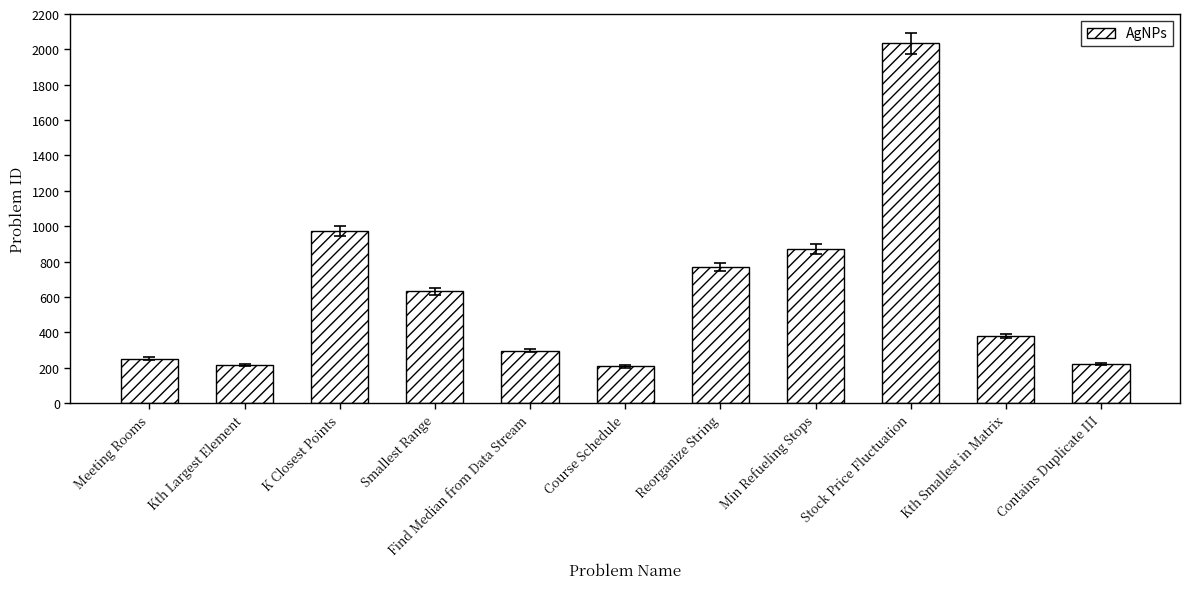

True or false: the data shows 215 at Kth Largest Element.

True